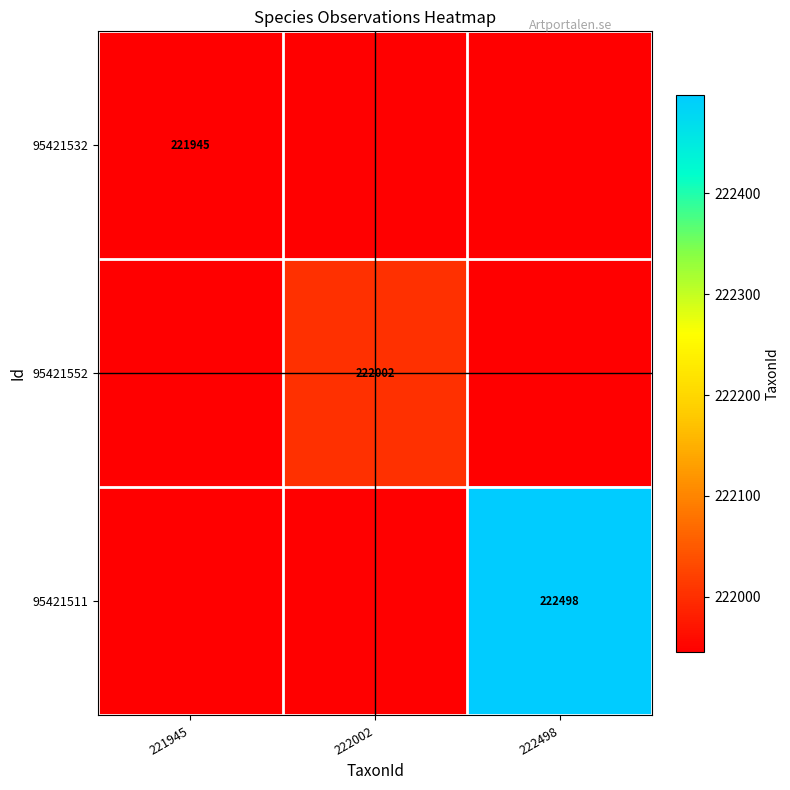

Which has a higher value, 222498 or 222002?

222498